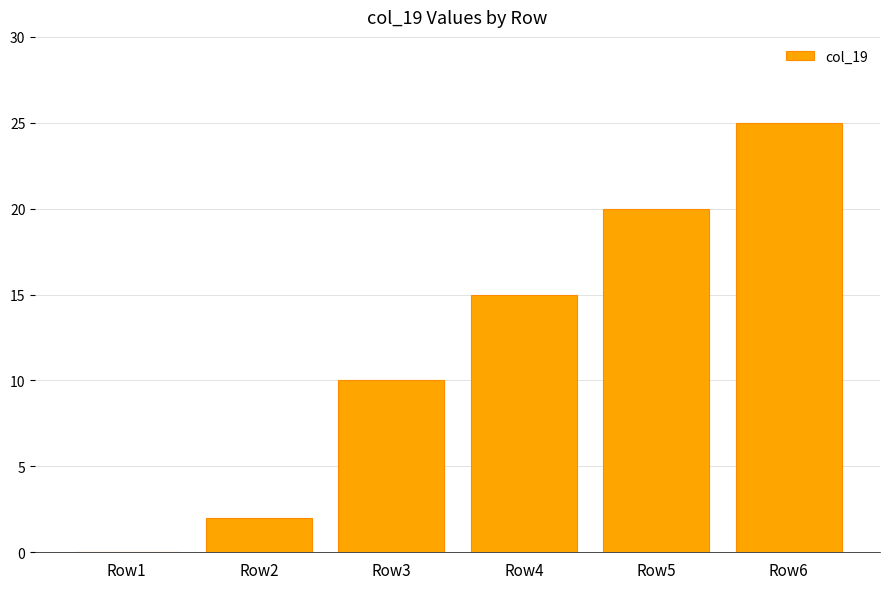

Reading left to right, extract all data points from this chart.

Row1=0	Row2=2	Row3=10	Row4=15	Row5=20	Row6=25